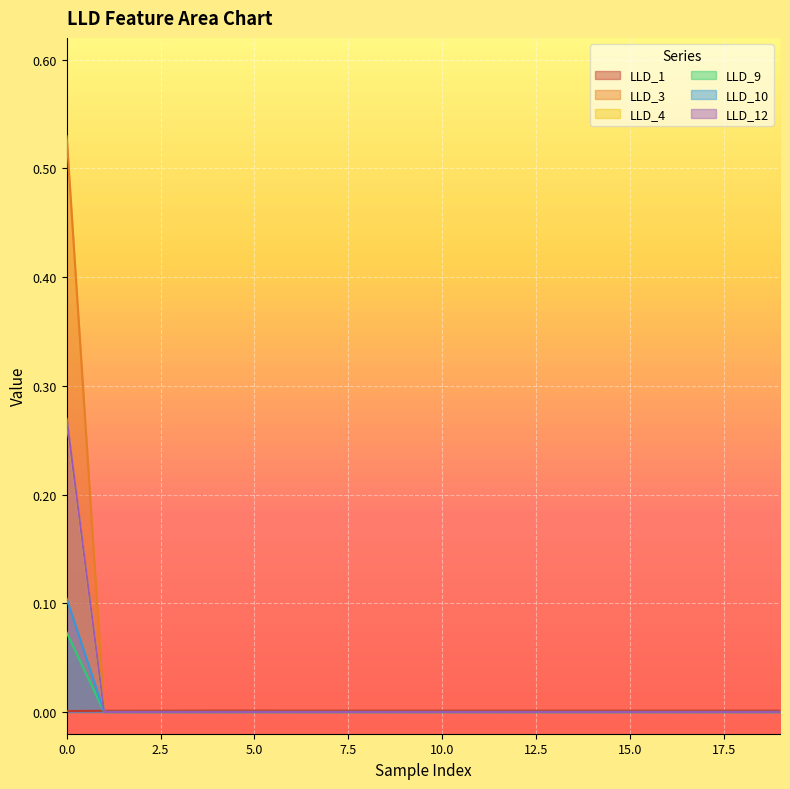

Reading left to right, what are all the values shown in this chart?

LLD_1: 0.0	0.0	0.0	0.0	0.0	0.0	0.0	0.0	0.0	0.0	0.0	0.0	0.0	0.0	0.0	0.0	0.0	0.0	0.0	0.0
LLD_3: 0.3	0.0	0.0	0.0	0.0	0.0	0.0	0.0	0.0	0.0	0.0	0.0	0.0	0.0	0.0	0.0	0.0	0.0	0.0	0.0
LLD_4: 0.5	0.0	0.0	0.0	0.0	0.0	0.0	0.0	0.0	0.0	0.0	0.0	0.0	0.0	0.0	0.0	0.0	0.0	0.0	0.0
LLD_9: 0.1	0.0	0.0	0.0	0.0	0.0	0.0	0.0	0.0	0.0	0.0	0.0	0.0	0.0	0.0	0.0	0.0	0.0	0.0	0.0
LLD_10: 0.1	0.0	0.0	0.0	0.0	0.0	0.0	0.0	0.0	0.0	0.0	0.0	0.0	0.0	0.0	0.0	0.0	0.0	0.0	0.0
LLD_12: 0.3	0.0	0.0	0.0	0.0	0.0	0.0	0.0	0.0	0.0	0.0	0.0	0.0	0.0	0.0	0.0	0.0	0.0	0.0	0.0